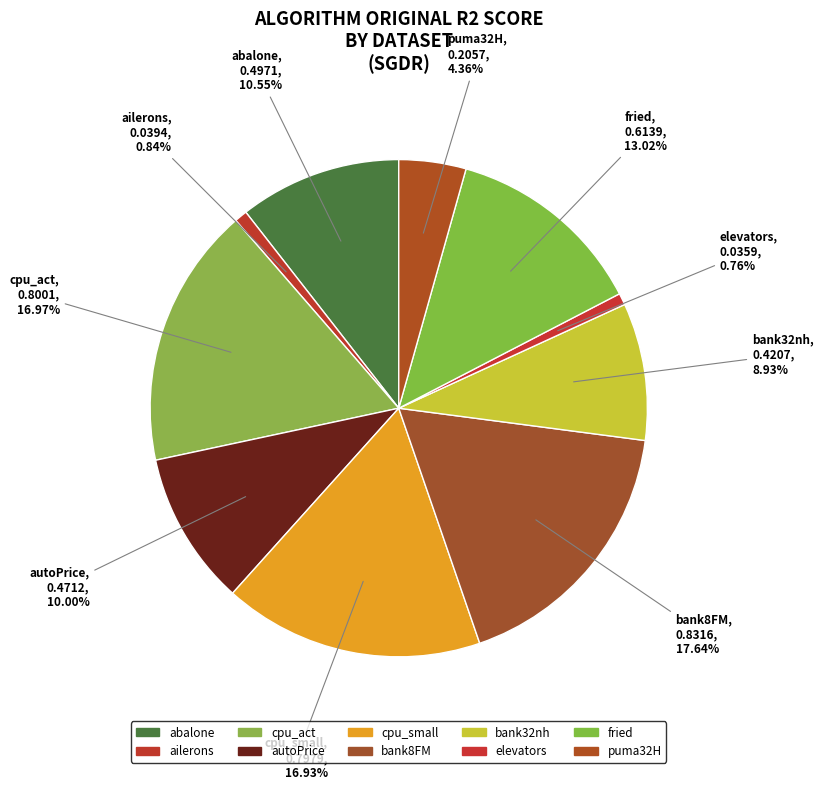

Between abalone and bank32nh, which is larger?

abalone